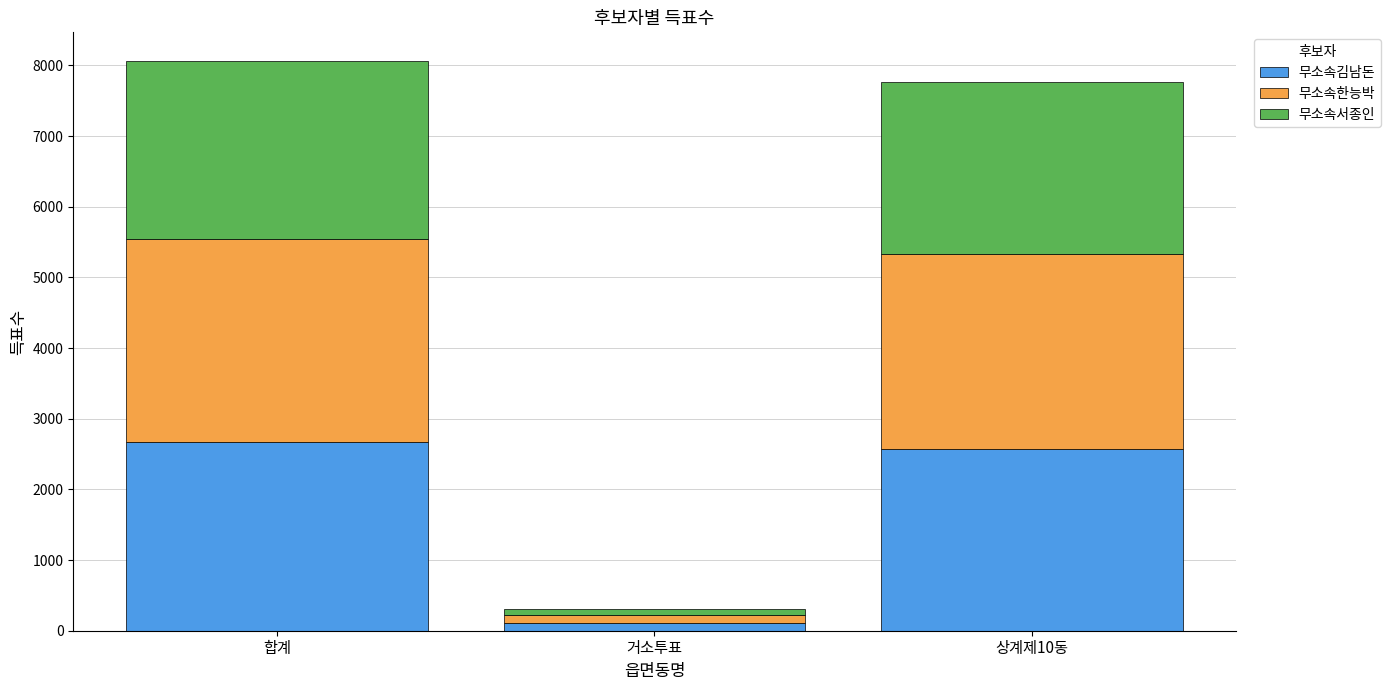

What is the maximum value for 무소속김남돈?

2677